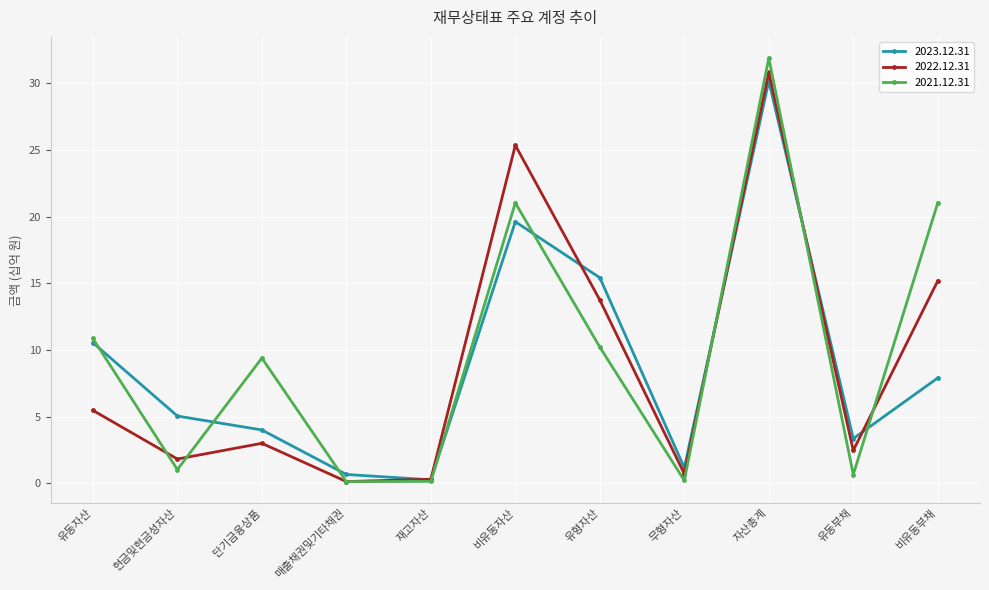

The 2023.12.31 series shows 1.1 at 현금및현금성자산. True or false?

False